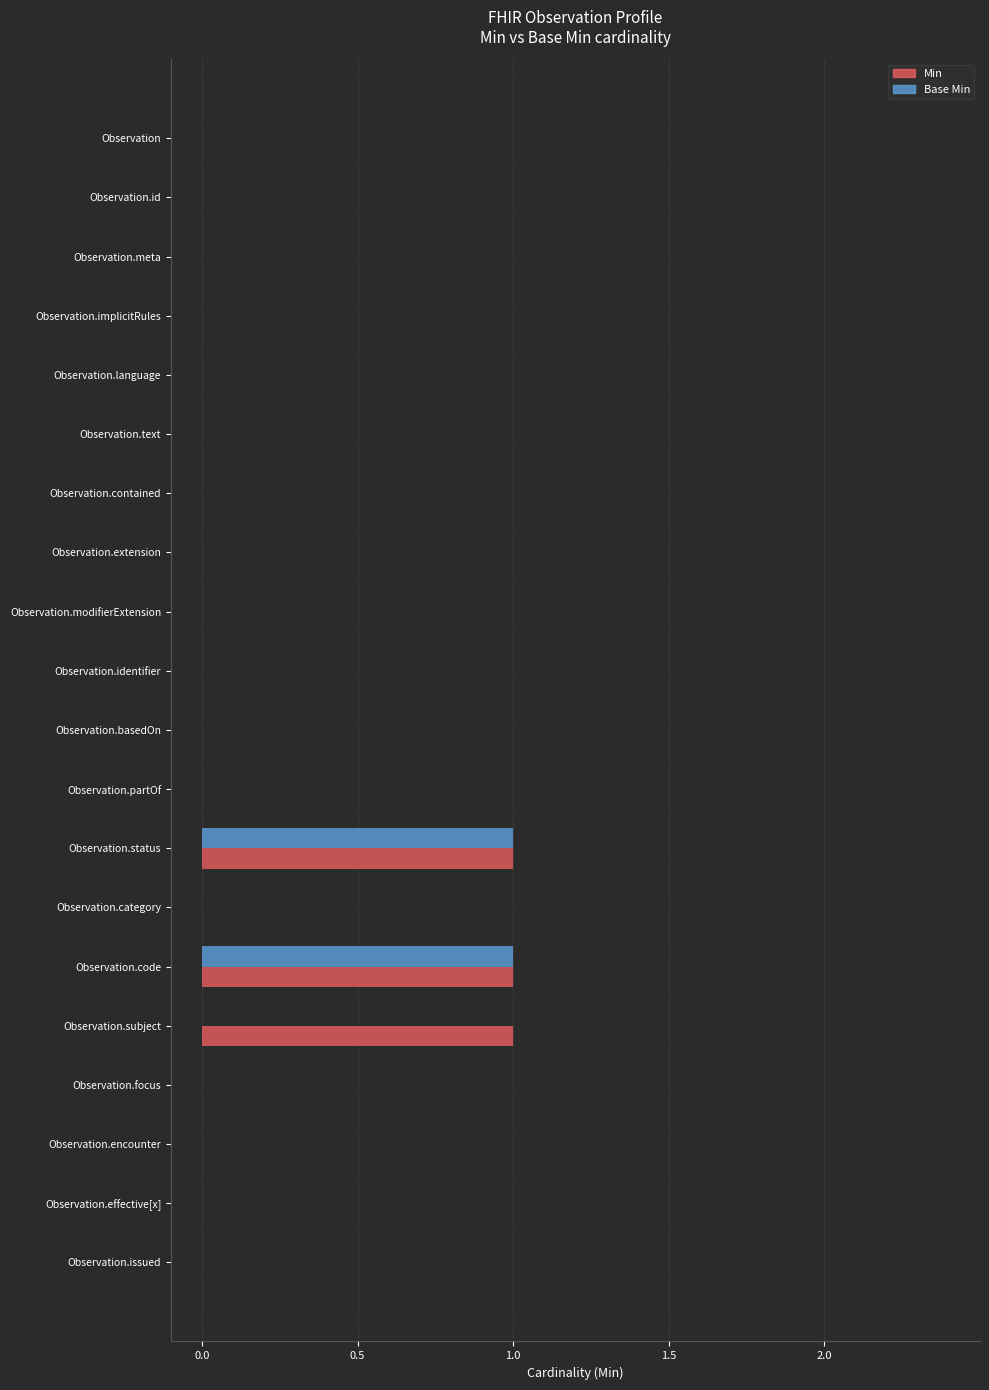

What is the sum of all Min values?

3